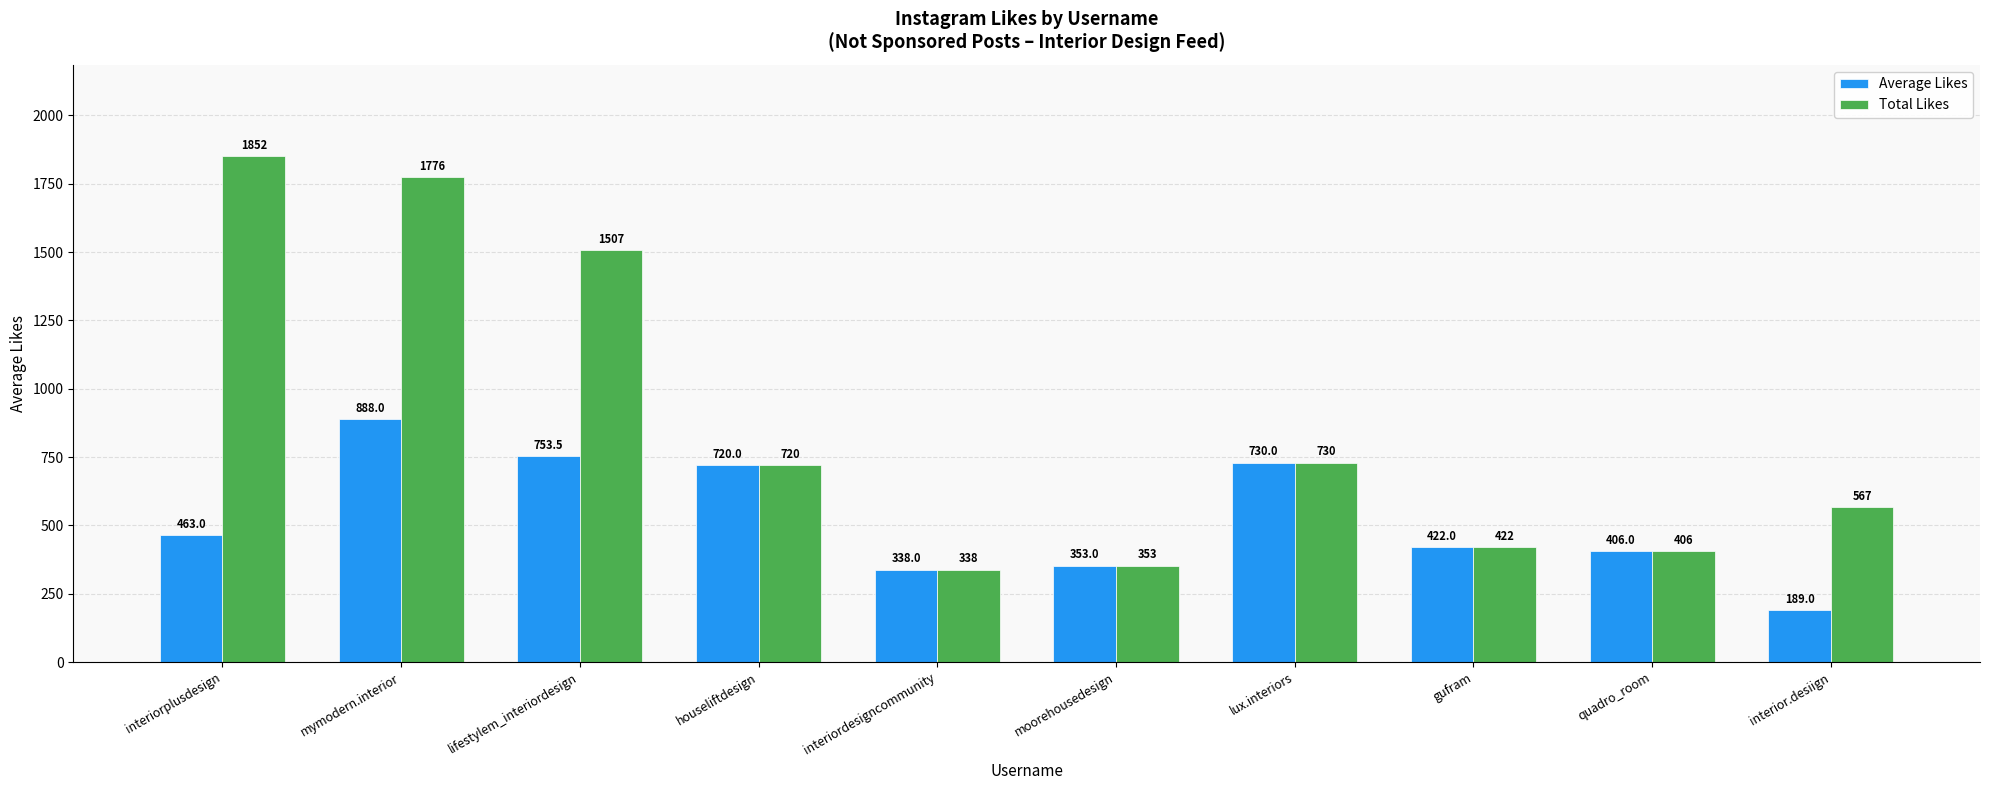

Which series has the widest spread of values?

Total Likes